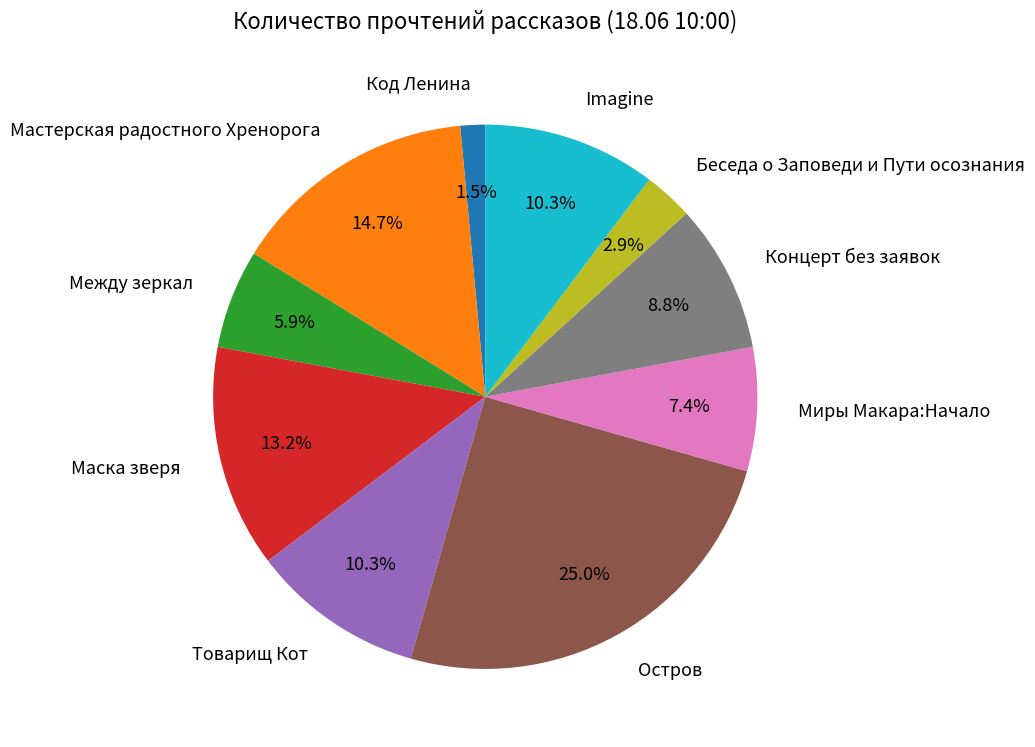

Approximately how many times larger is the value at Мастерская радостного Хренорога compared to Концерт без заявок?

1.7